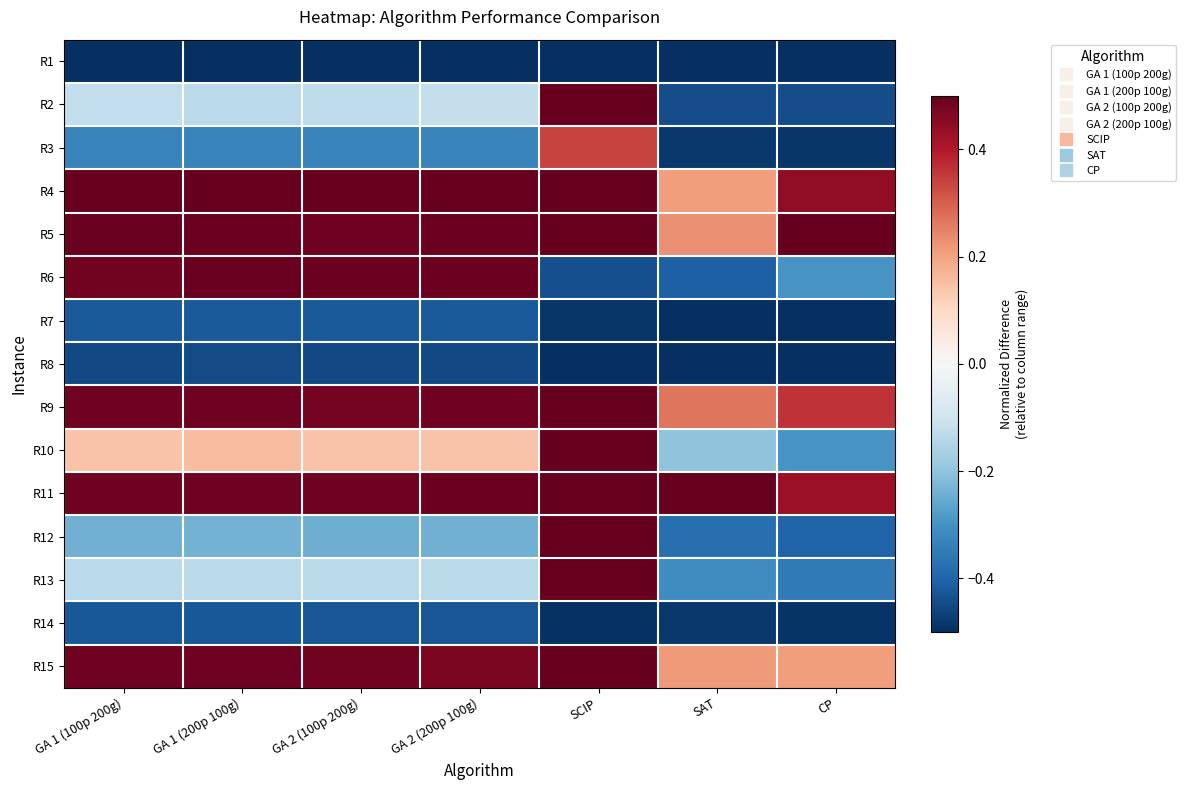

Which label corresponds to the largest value in the chart?

SCIP